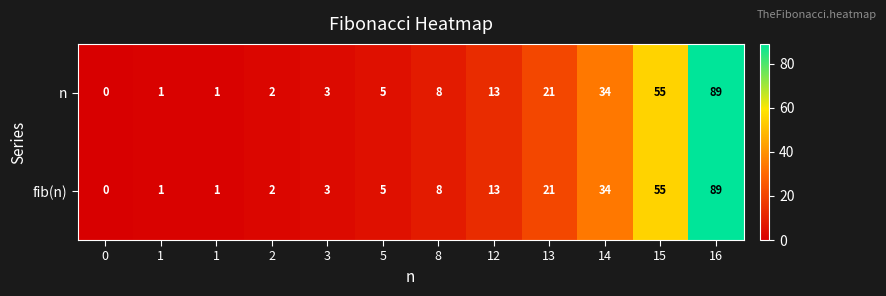

Reading left to right, list all the values displayed in this chart.

n: 0=0	1=1	1=1	2=2	3=3	5=5	8=8	12=13	13=21	14=34	15=55	16=89
fib(n): 0=0	1=1	1=1	2=2	3=3	5=5	8=8	12=13	13=21	14=34	15=55	16=89